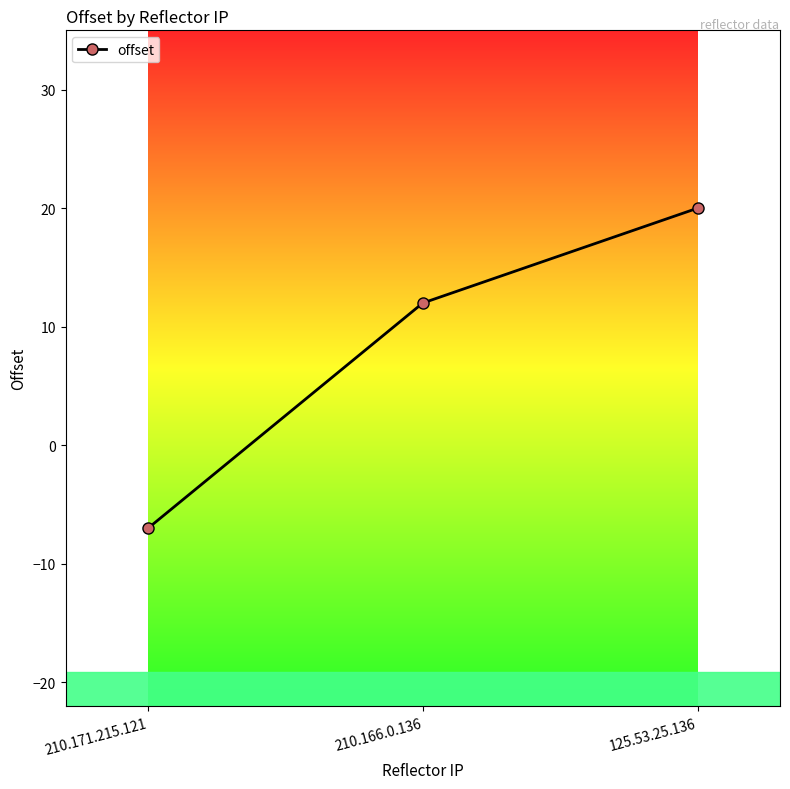

Between 125.53.25.136 and 210.166.0.136, which is larger?

125.53.25.136